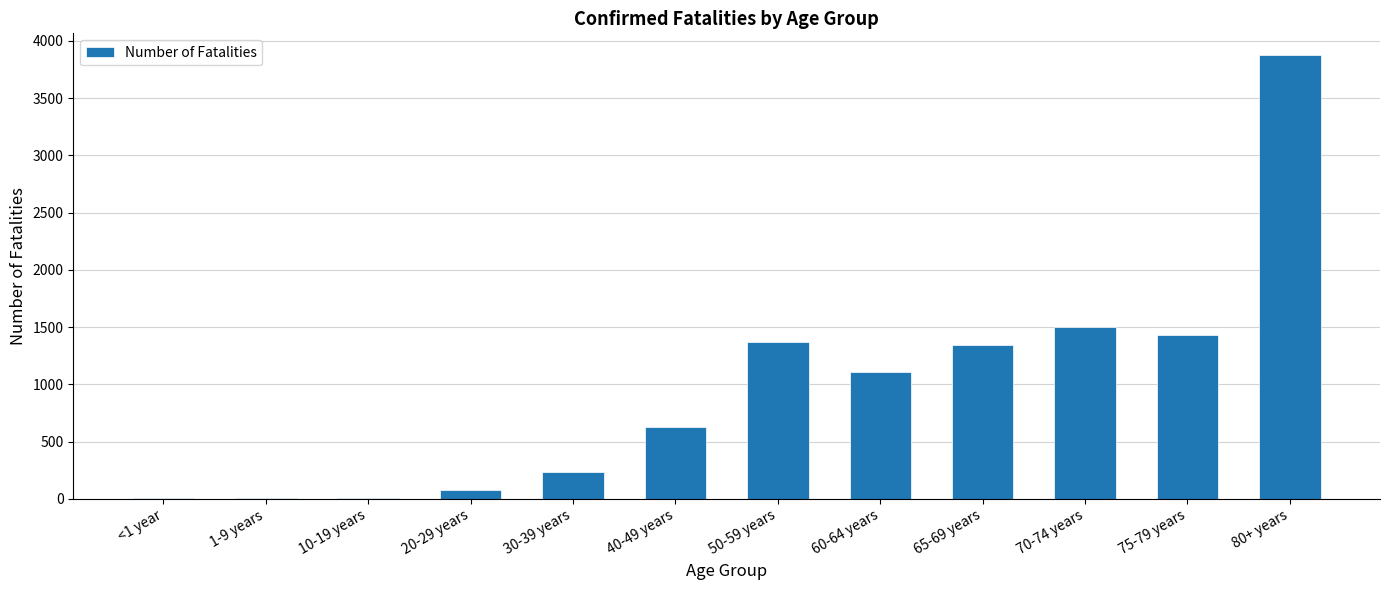

The value at 40-49 years is 624. True or false?

True